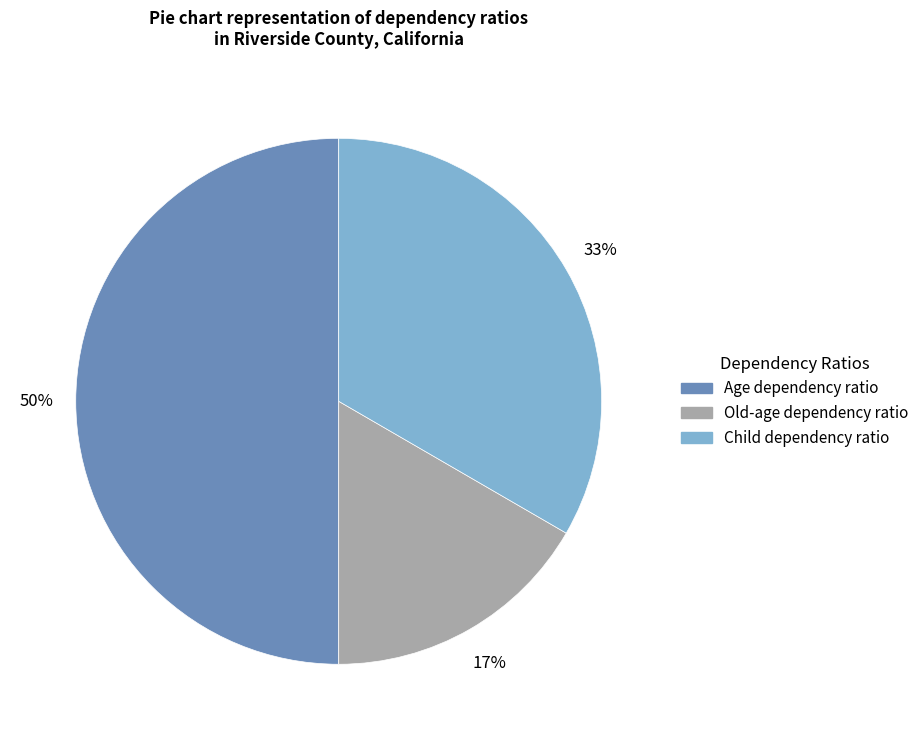

The Child dependency ratio slice represents 33% of the pie. True or false?

True